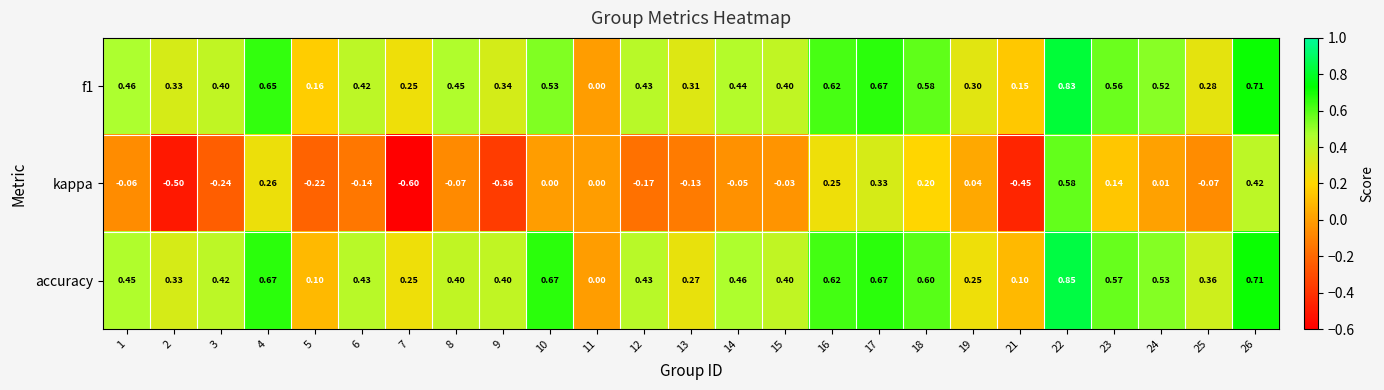

Between 15 and 26, which series saw the biggest shift?

kappa